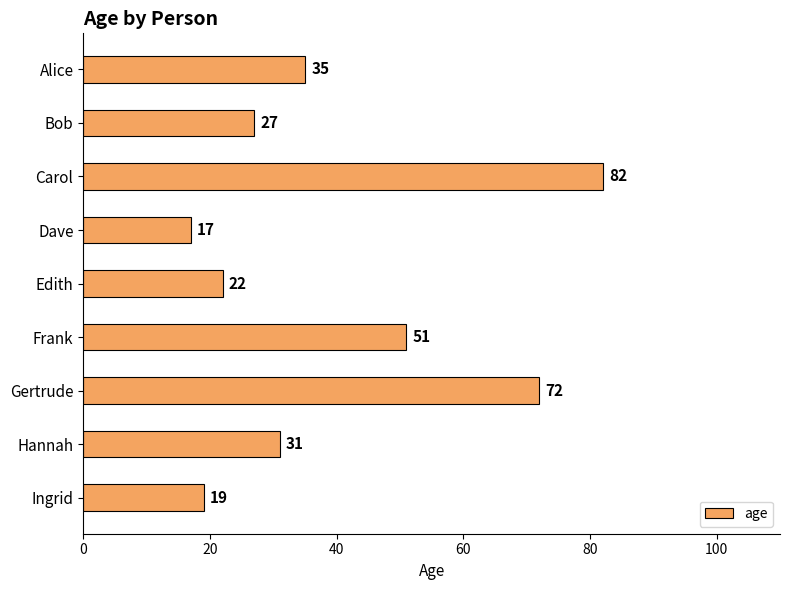

Rank the categories by value from lowest to highest.

Dave, Ingrid, Edith, Bob, Hannah, Alice, Frank, Gertrude, Carol